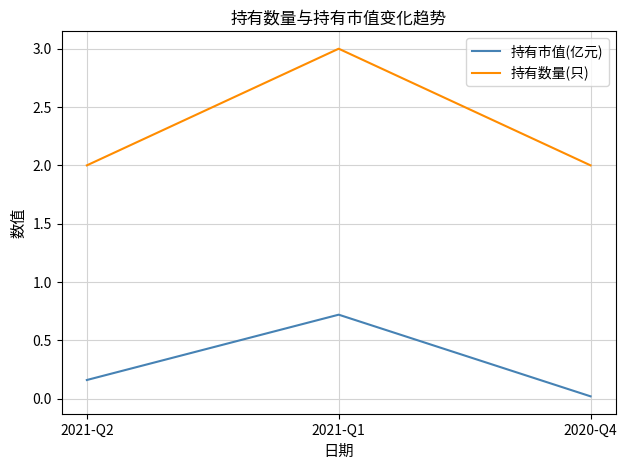

At 2020-Q4, list the series in order from largest to smallest.

持有数量(只), 持有市值(亿元)